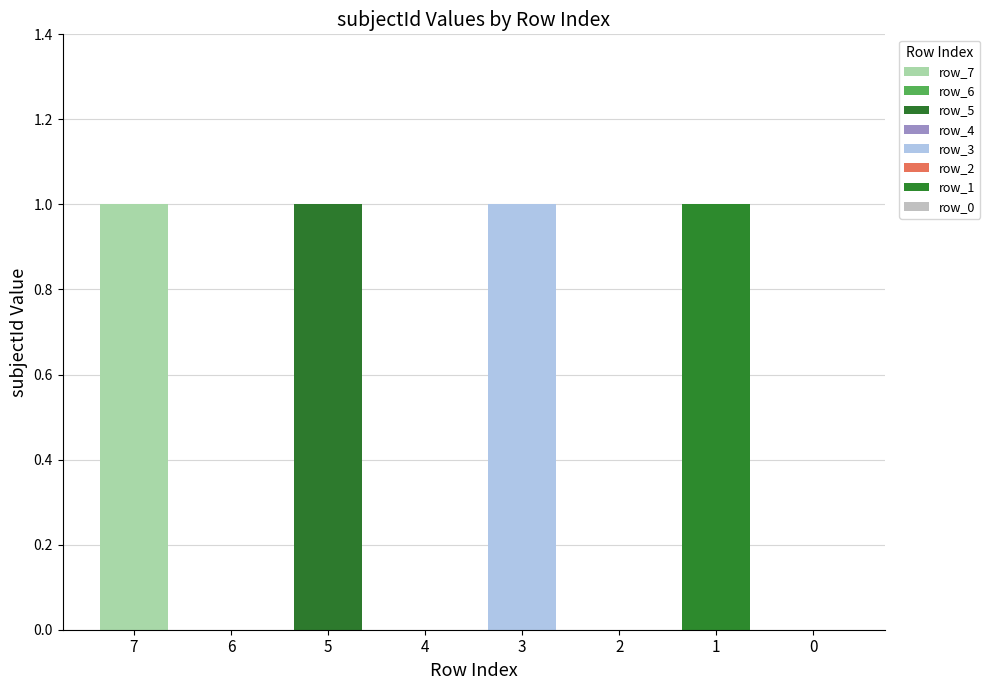

What is the sum of the values at 7 and 6?

1